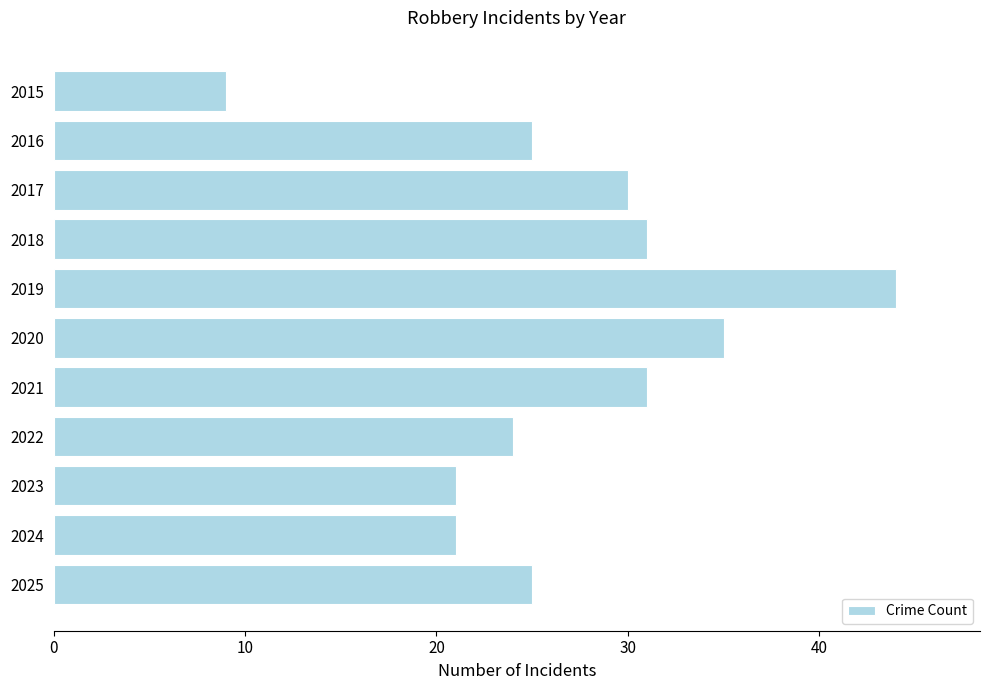

What value does the data have at 2021?

31